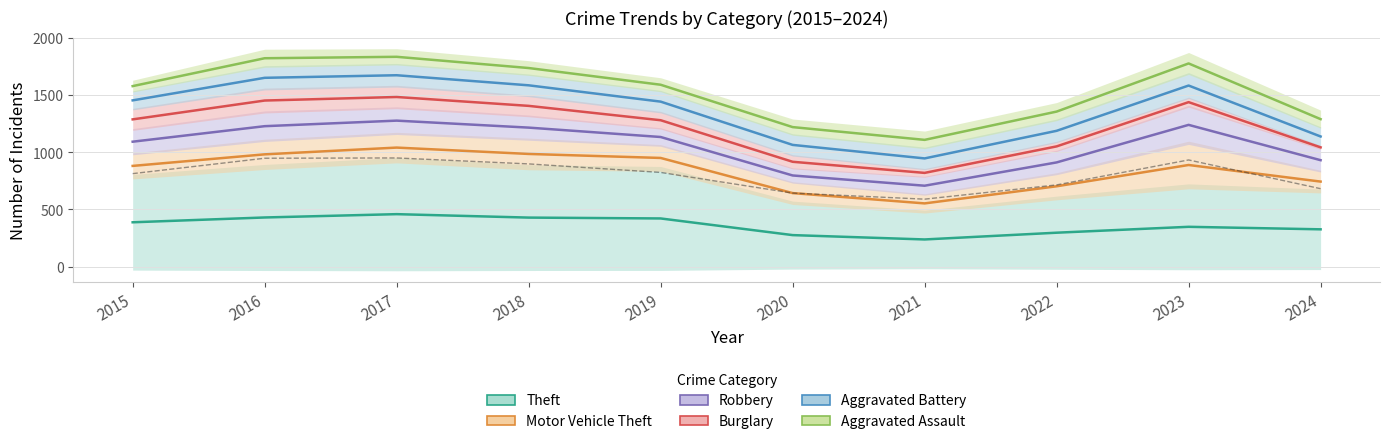

In Theft, how many points are higher than both neighbors (excluding endpoints)?

2